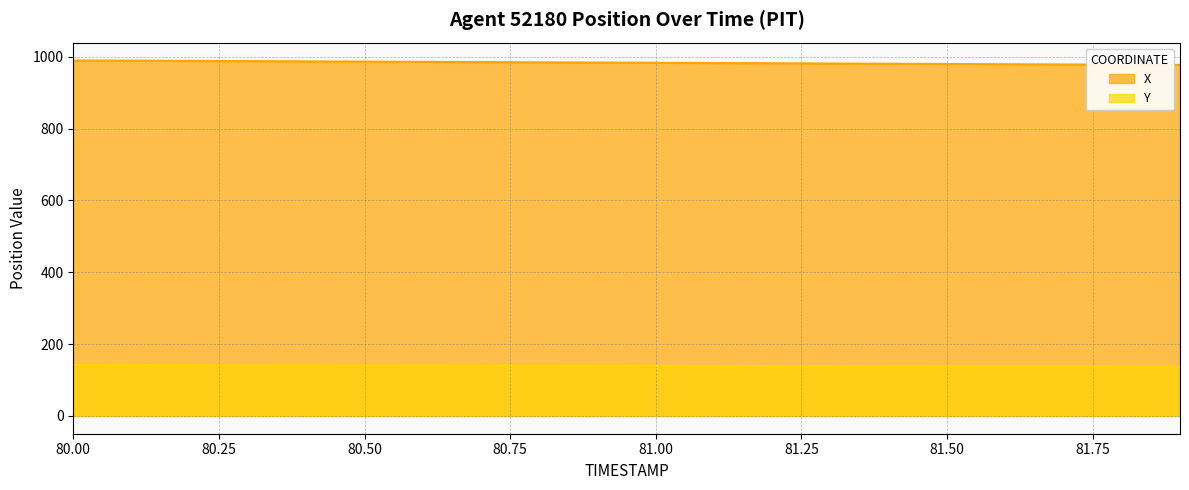

Reading left to right, what are all the values shown in this chart?

X: 80.0=990.0	80.1=989.3	80.2=988.7	80.3=988.0	80.4=987.3	80.5=986.7	80.6=986.0	80.7=985.3	80.8=984.7	80.9=984.0	81.0=983.4	81.1=982.7	81.2=982.0	81.3=981.4	81.4=980.7	81.5=980.0	81.6=979.4	81.7=978.7	81.8=978.0	81.9=977.4
Y: 80.0=141.7	80.1=141.5	80.2=141.2	80.3=141.0	80.4=140.8	80.5=140.5	80.6=140.3	80.7=140.1	80.8=139.8	80.9=139.6	81.0=139.4	81.1=139.1	81.2=138.9	81.3=138.7	81.4=138.4	81.5=138.2	81.6=138.0	81.7=137.7	81.8=137.5	81.9=137.3